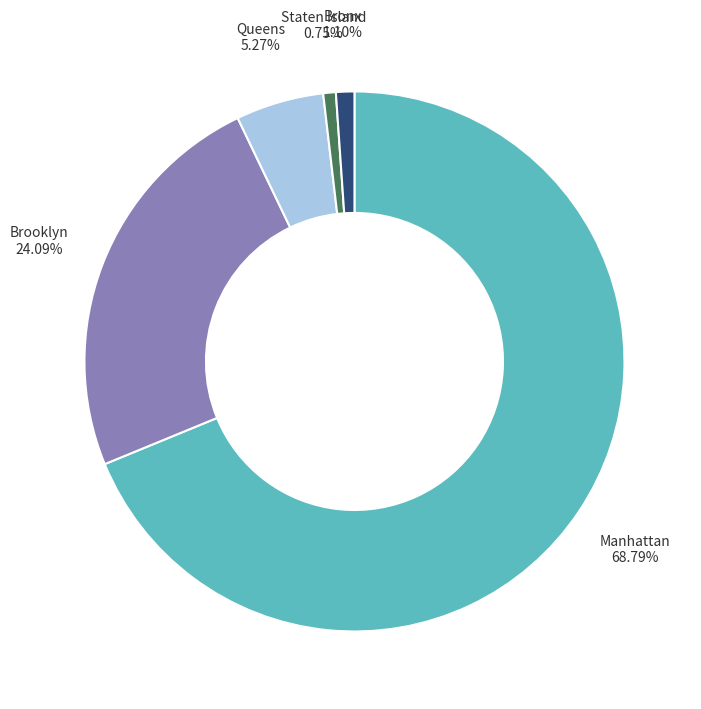

Does any single category account for the majority?

Yes